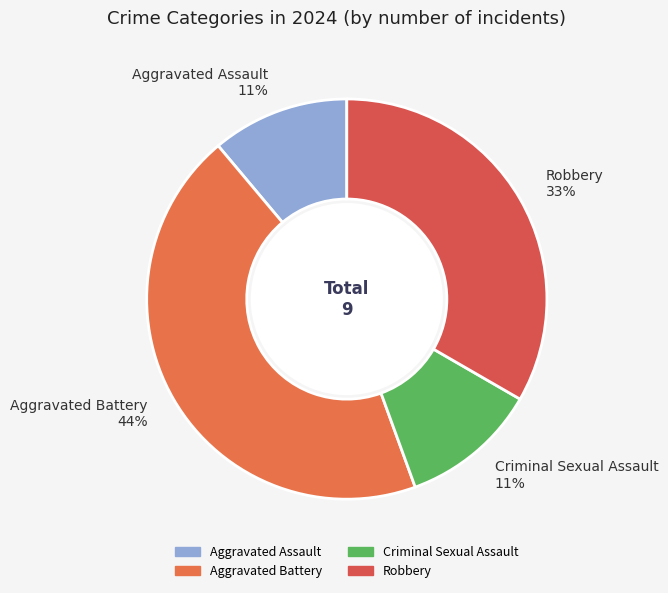

Is it true that Criminal Sexual Assault is 3% of the pie?

False